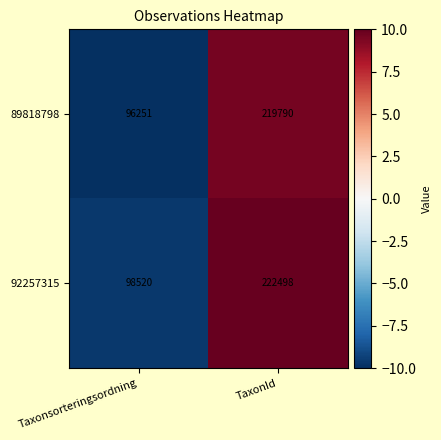

What value does the 92257315 series have at TaxonId, to the nearest 100?

222500